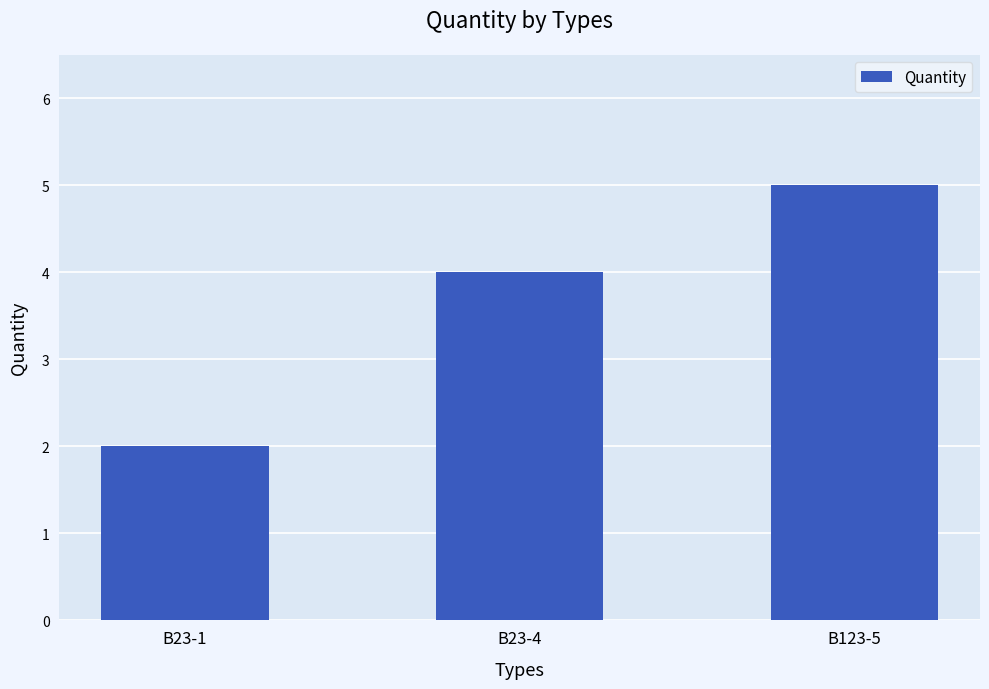

The chart shows a value of 2 at B23-1. True or false?

True